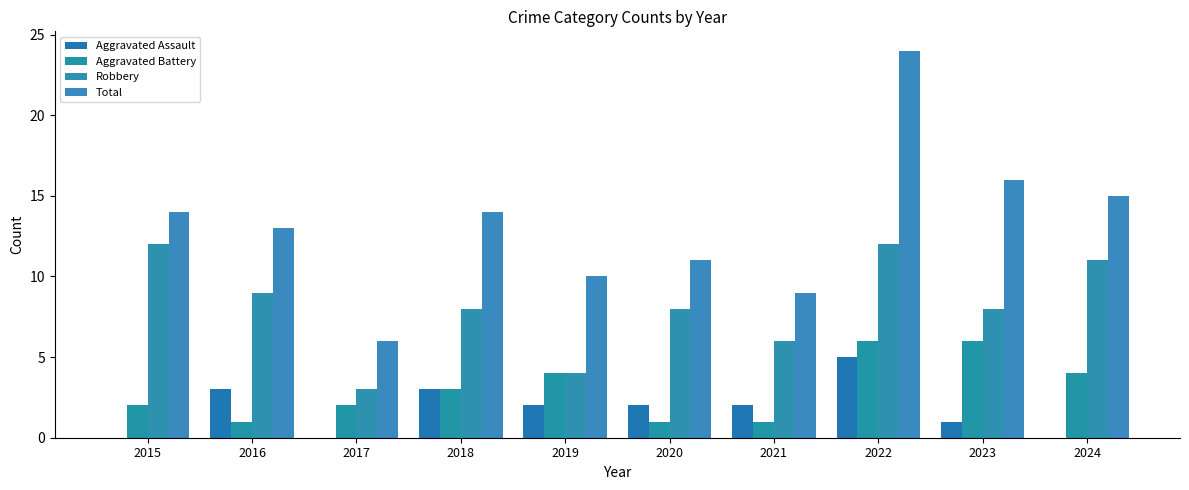

At which category is the sum across all series the highest?

2022